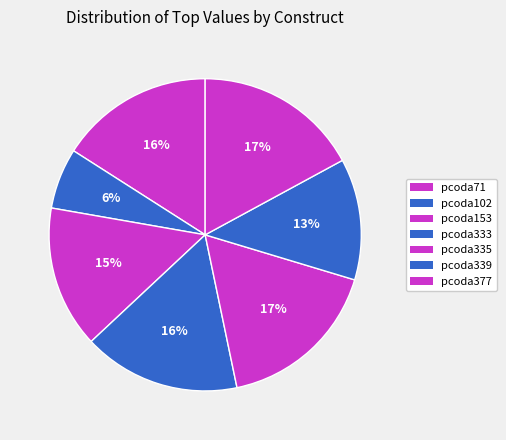

Rank the categories by value from highest to lowest.

pcoda377, pcoda335, pcoda333, pcoda71, pcoda153, pcoda339, pcoda102